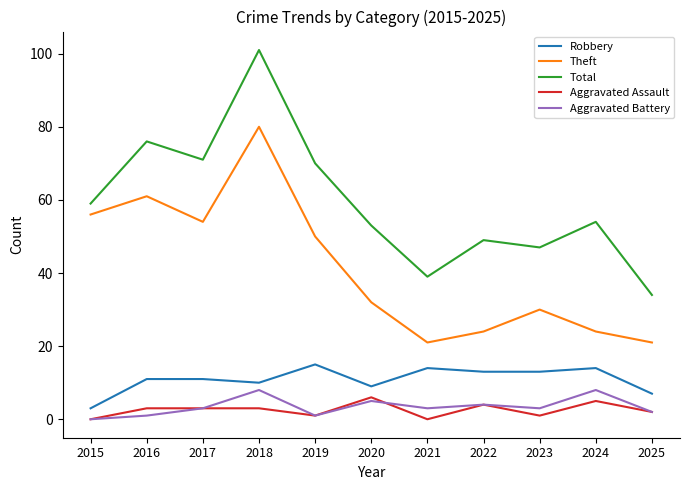

Reading left to right, list all the values displayed in this chart.

Robbery: 3	11	11	10	15	9	14	13	13	14	7
Theft: 56	61	54	80	50	32	21	24	30	24	21
Total: 59	76	71	101	70	53	39	49	47	54	34
Aggravated Assault: 0	3	3	3	1	6	0	4	1	5	2
Aggravated Battery: 0	1	3	8	1	5	3	4	3	8	2